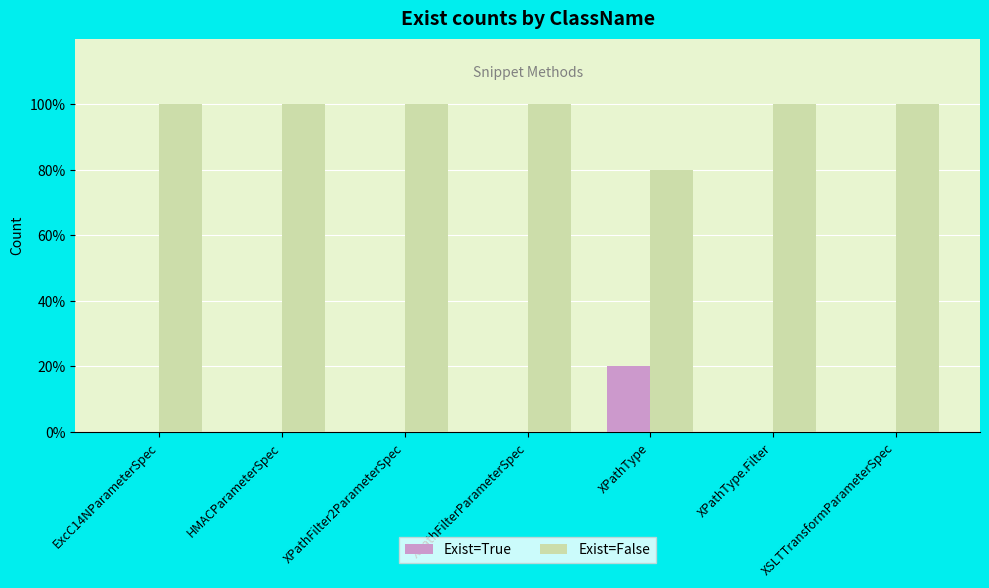

Reading left to right, extract all data points from this chart.

Exist=True: 0	0	0	0	1	0	0
Exist=False: 5	5	5	5	4	5	5